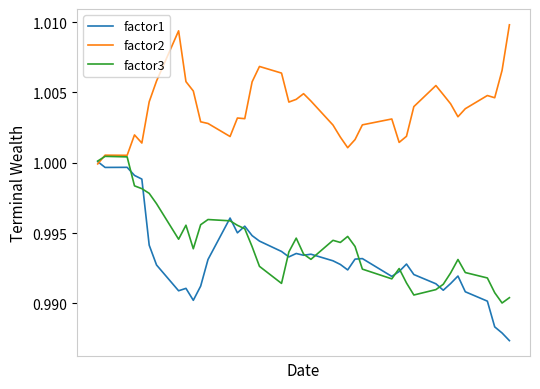

Which series has the largest total across all categories?

factor2